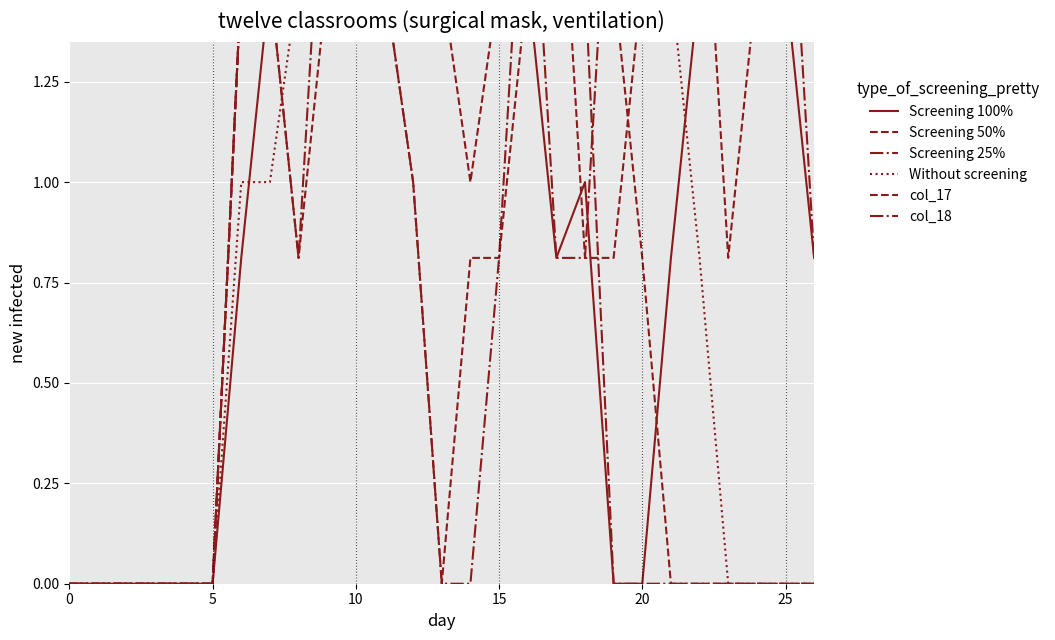

What is the sum of the col_18 values at 11 and 19?

1.5